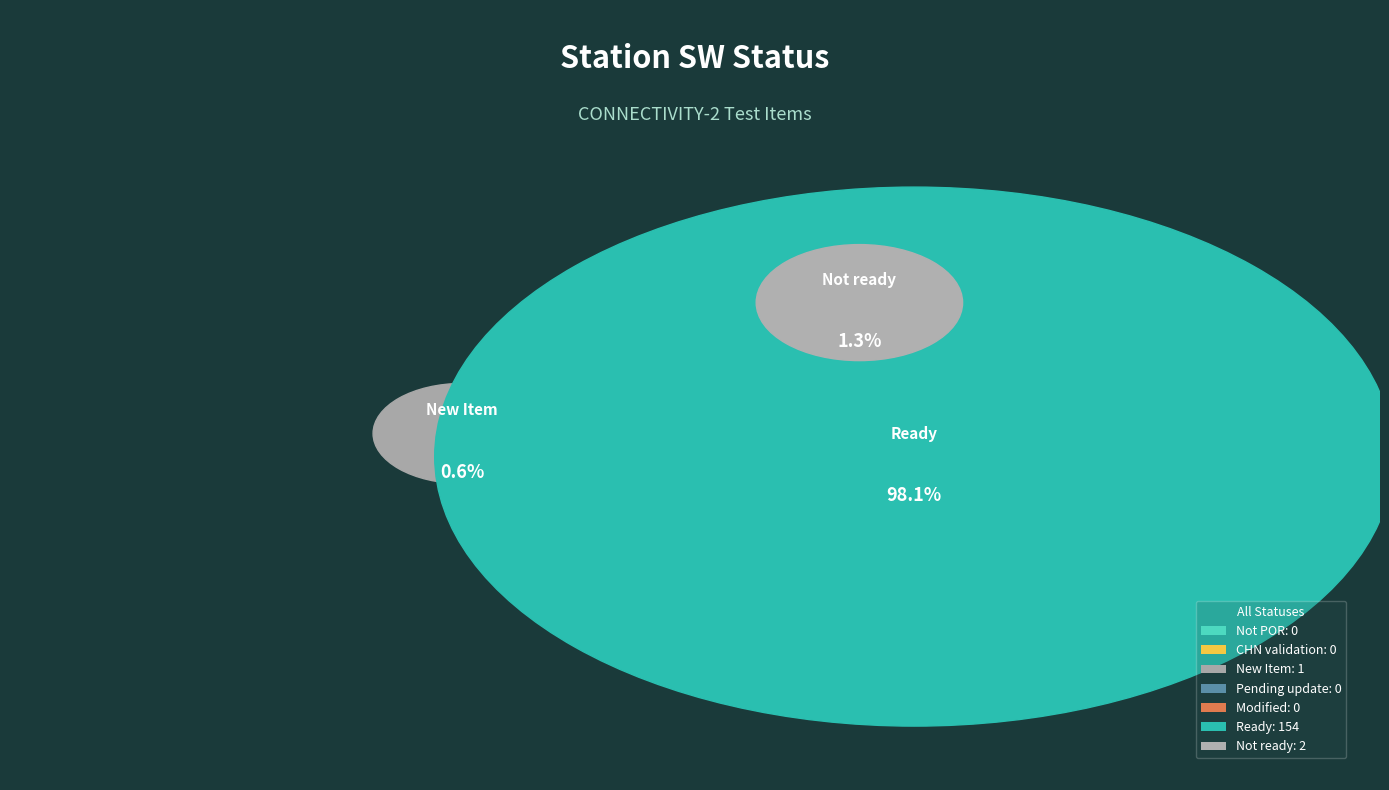

True or false: Not POR accounts for 0% of the total.

True